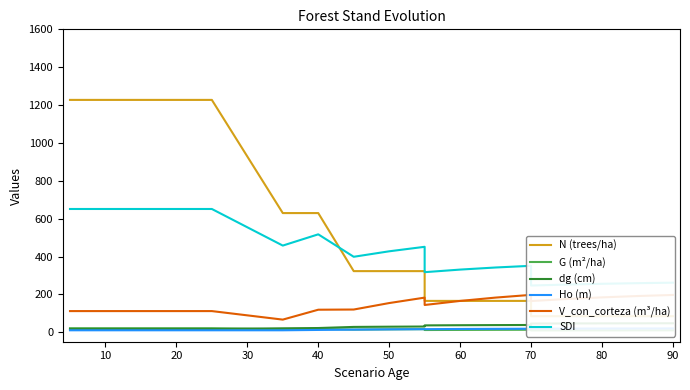

Which series has the largest total across all categories?

N (trees/ha)